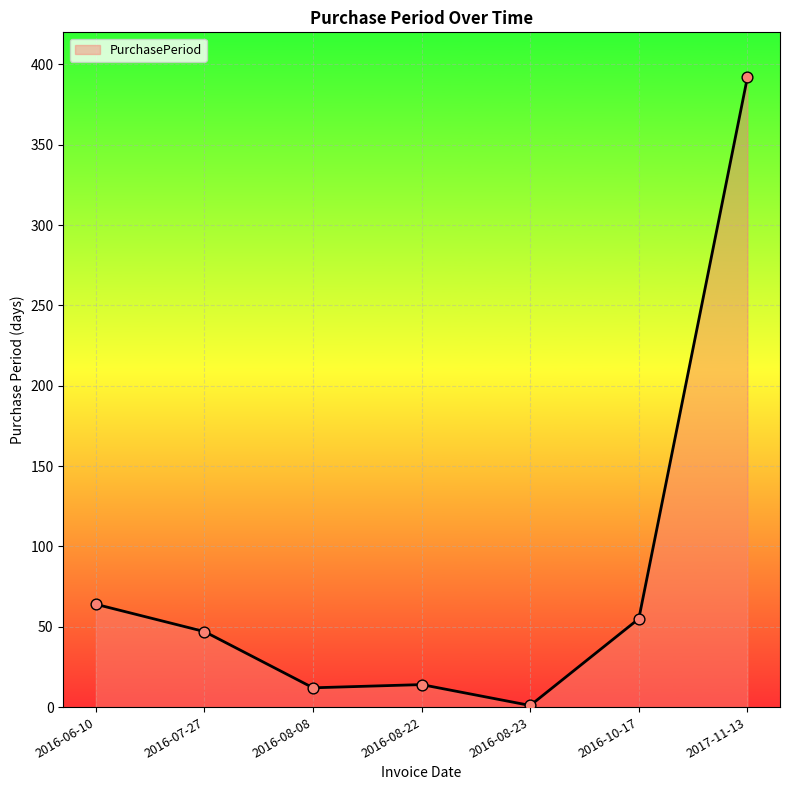

Between 2016-08-22 and 2016-07-27, which is larger?

2016-07-27